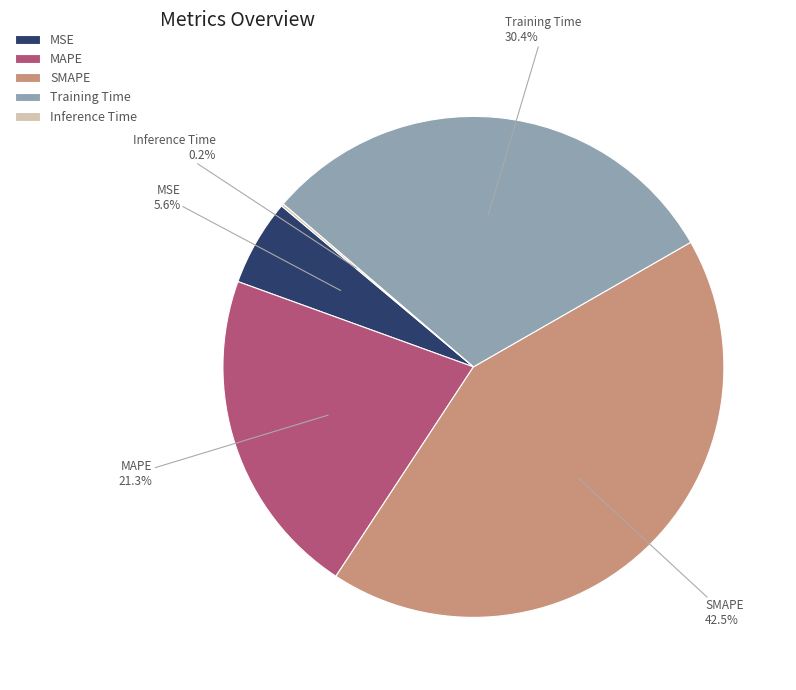

What percentage do SMAPE and MSE together represent?

48.1%